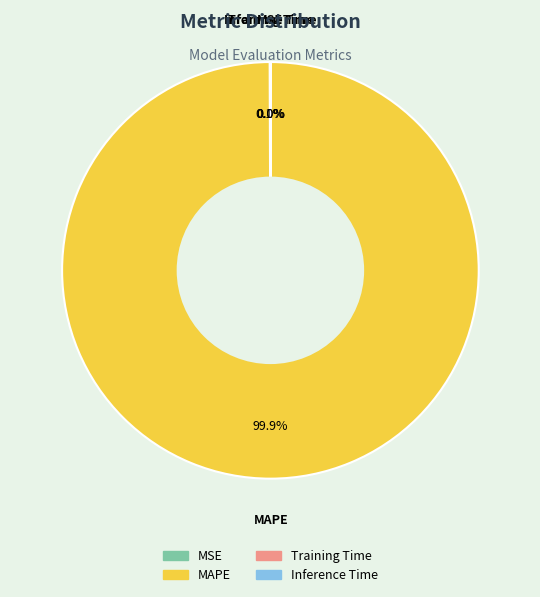

Which slice is the largest?

MAPE